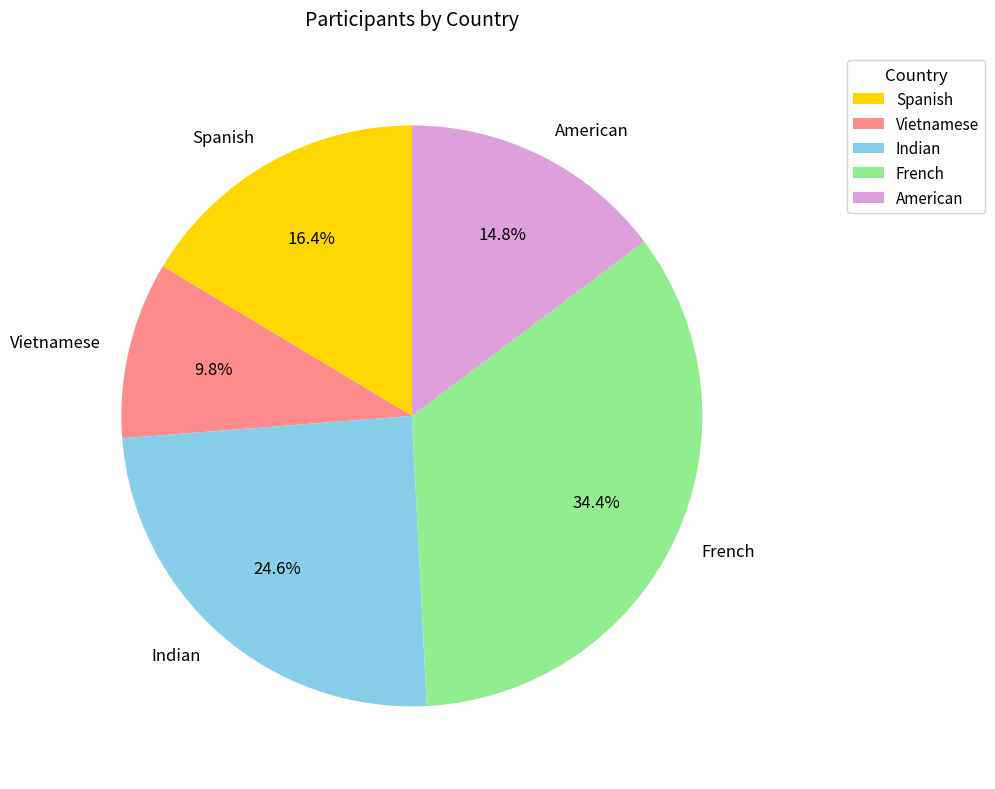

What is the total percentage of Spanish and French?

50.8%